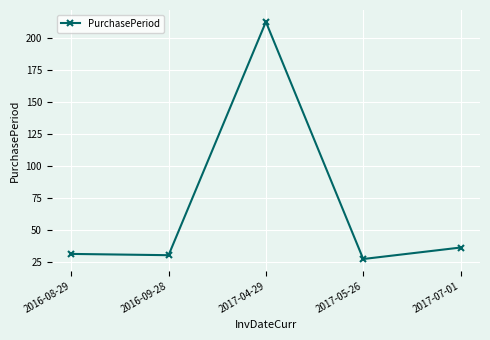

What is the change in value from 2016-08-29 to 2016-09-28?

-1